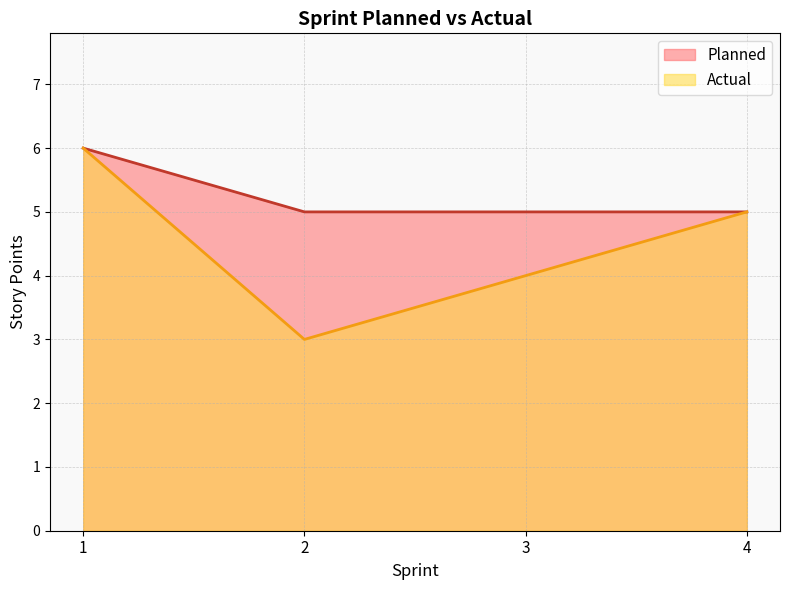

Reading left to right, transcribe all the data shown in this chart.

Planned: 1=6	2=5	3=5	4=5
Actual: 1=6	2=3	3=4	4=5